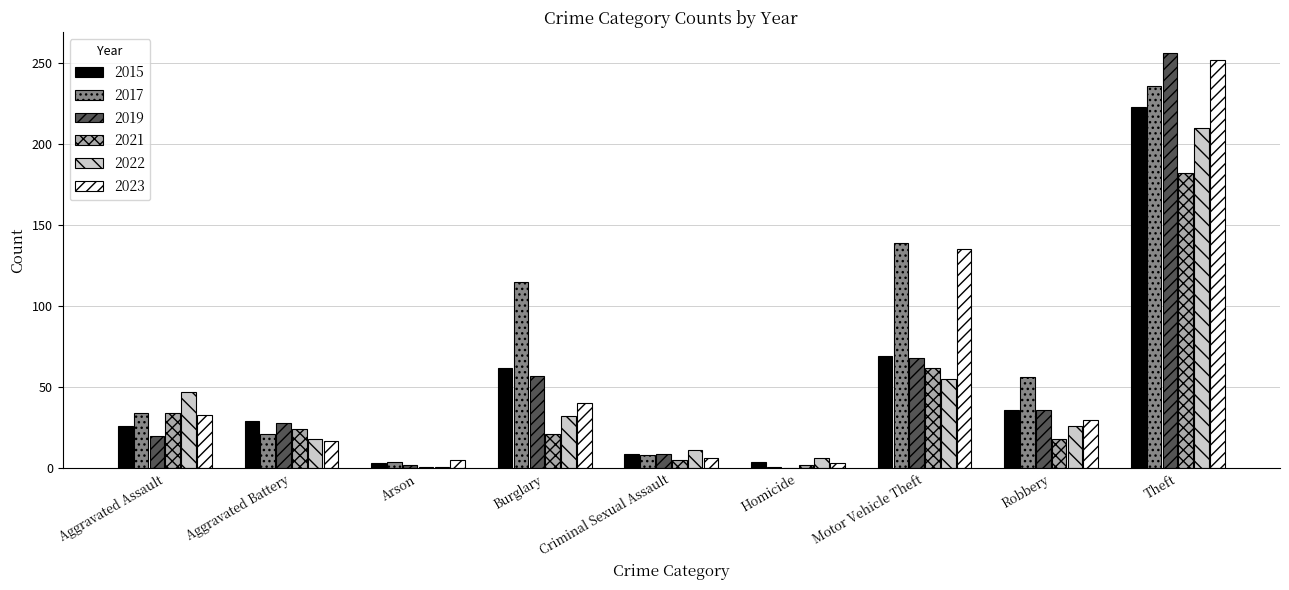

Does the chart contain stacked bars?

No